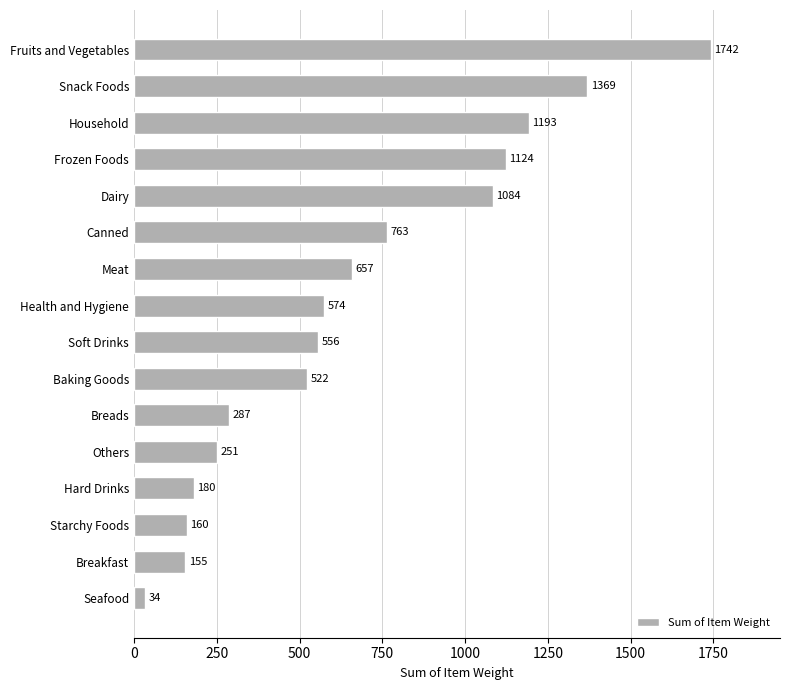

Does the chart contain any negative values?

No